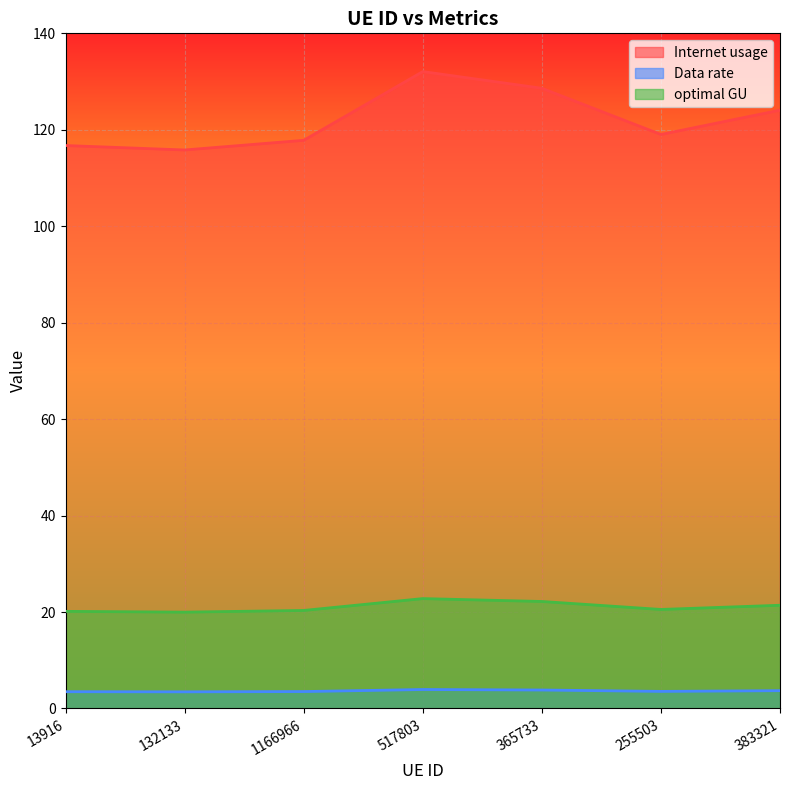

What is the label of the 5th point from the right?

1166966